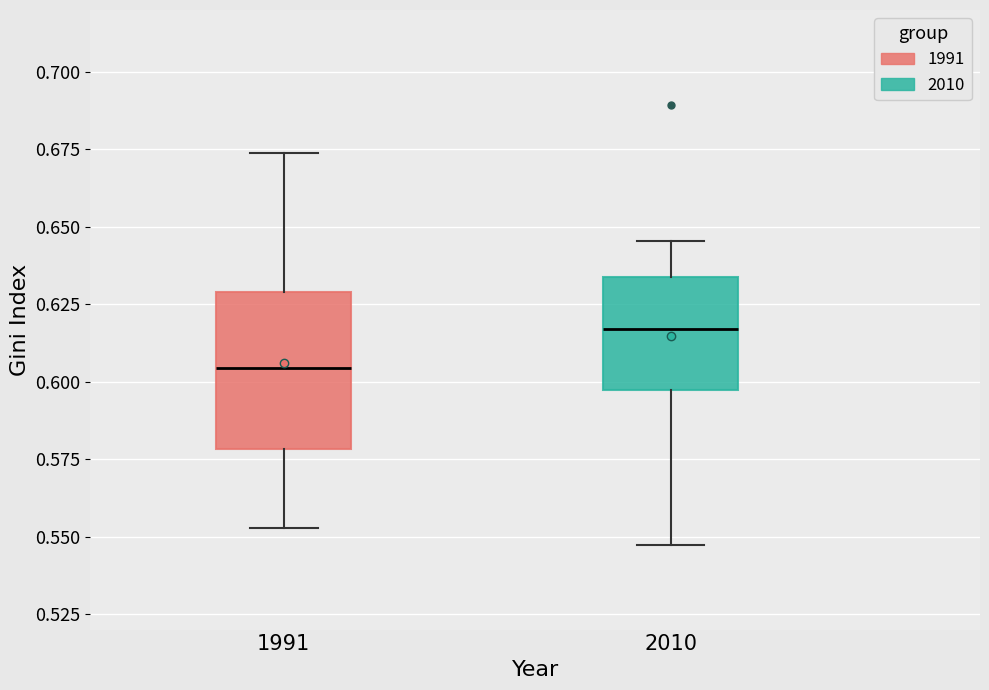

Comparing the boxes themselves (not the whiskers), which one is the tallest?

1991